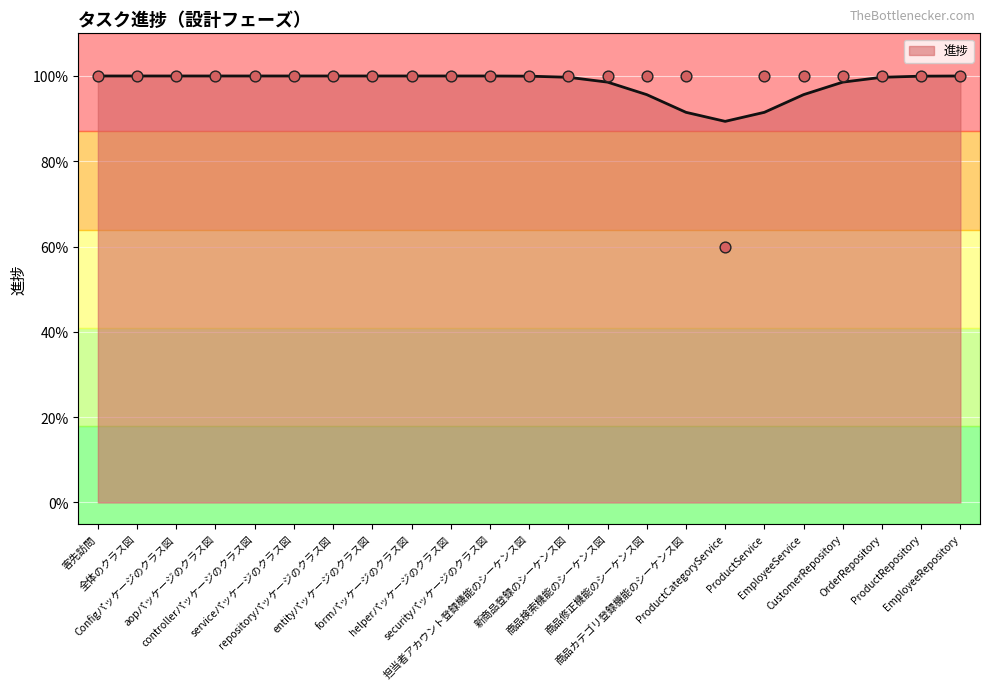

Approximately how many times larger is the value at controllerパッケージのクラス図 compared to ProductRepository?

1.0